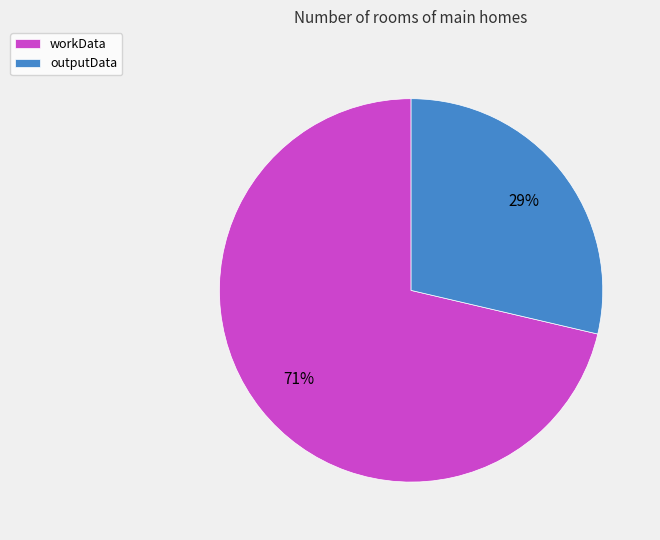

How many slices are in this pie chart?

2